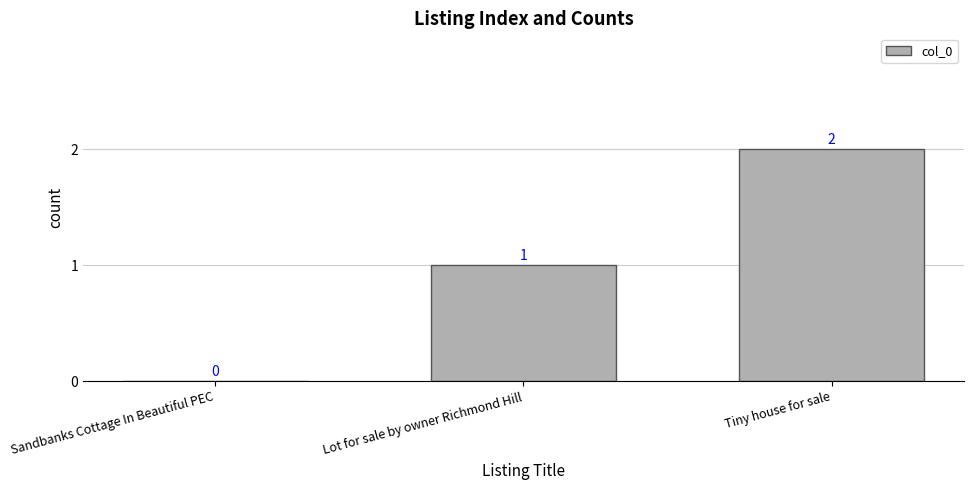

What is the sum of all values?

3